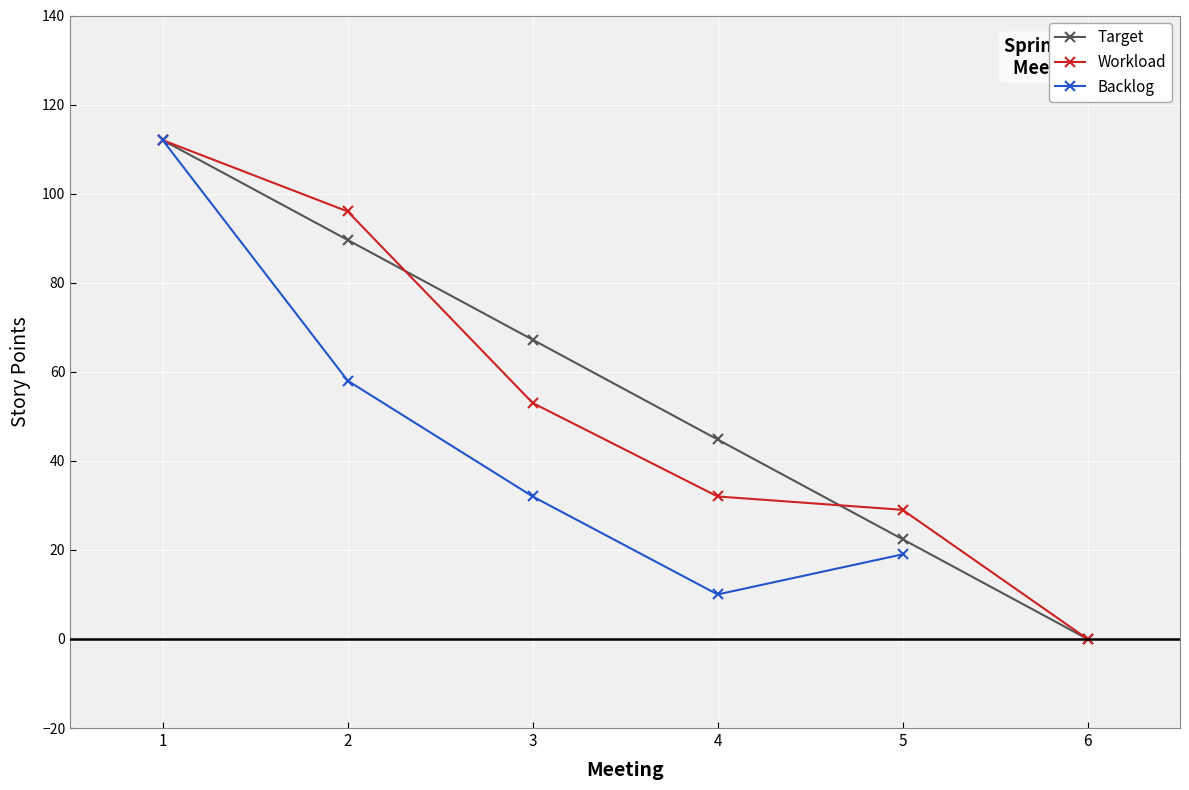

List the labels in order of Workload value, smallest first.

6, 5, 4, 3, 2, 1